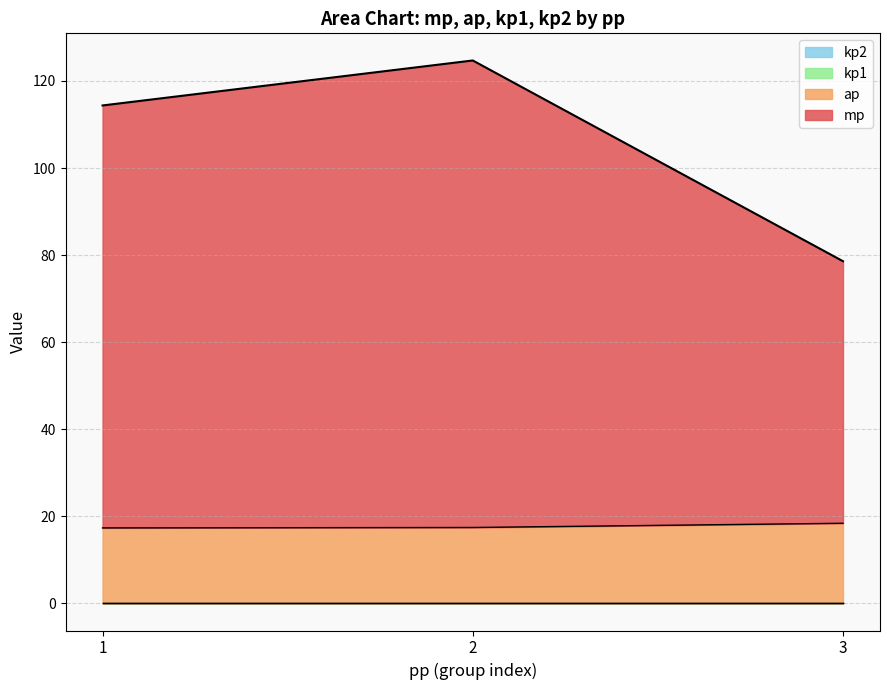

Is it true that kp2 equals 0 at 2?

True